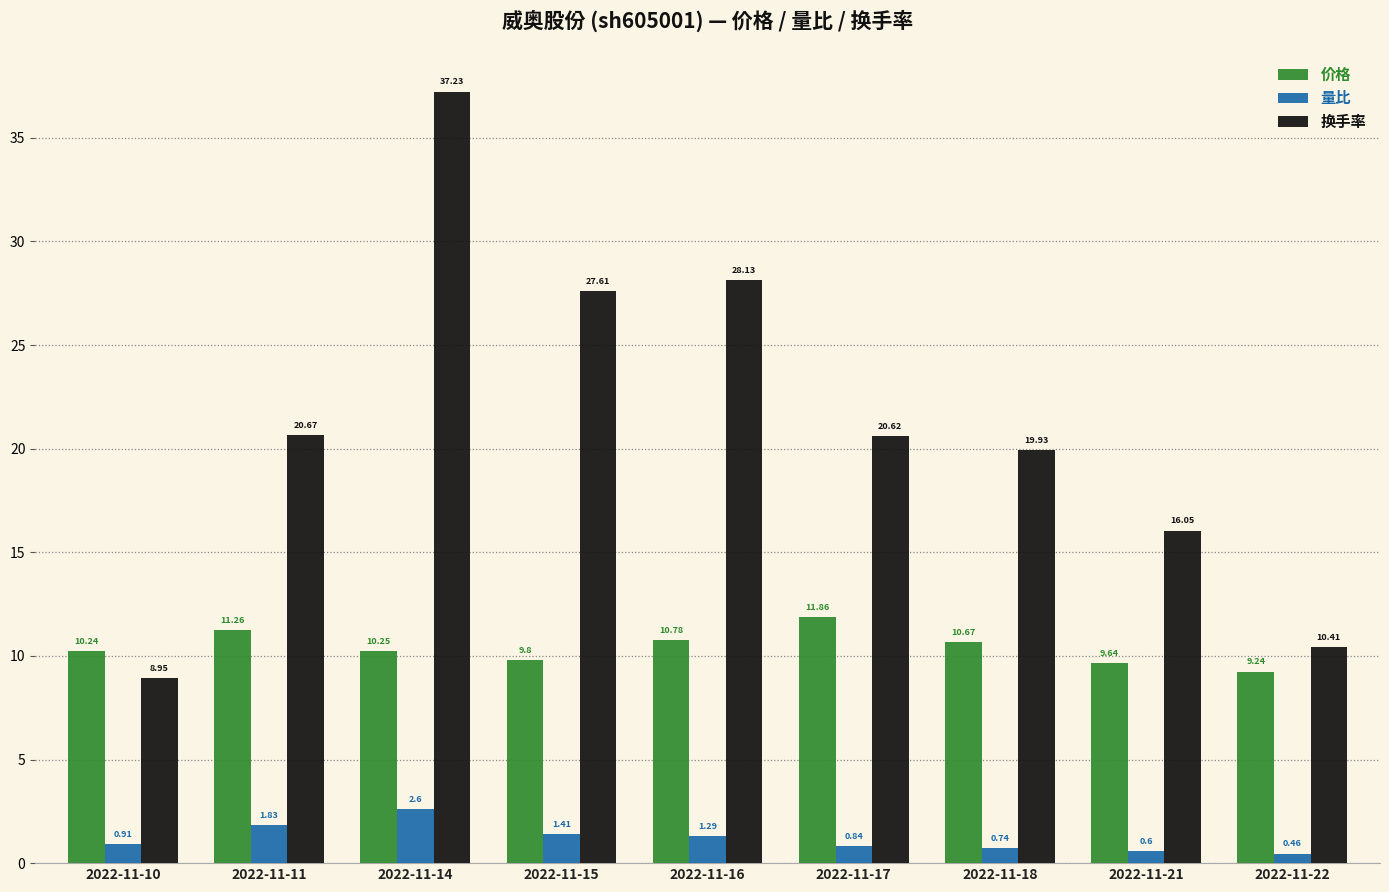

List the series in order of their peak value, lowest first.

量比, 价格, 换手率